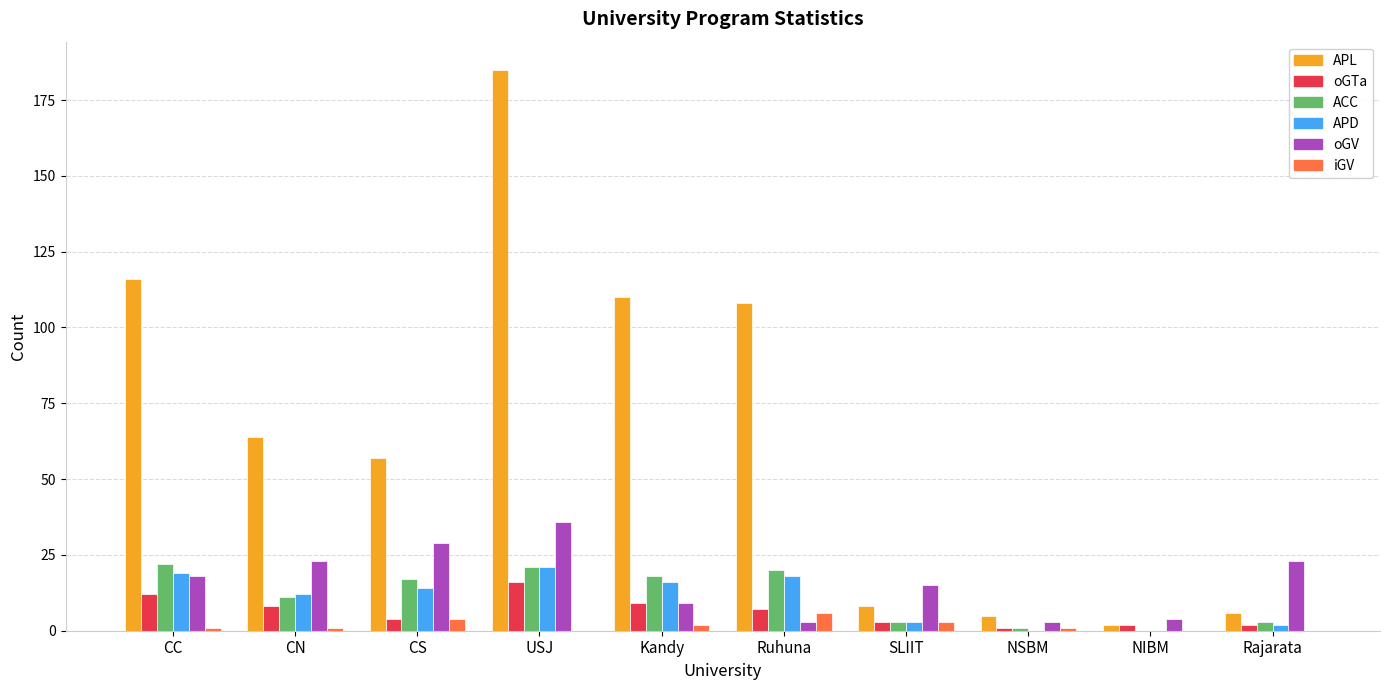

What is the sum of all oGTa values?

64